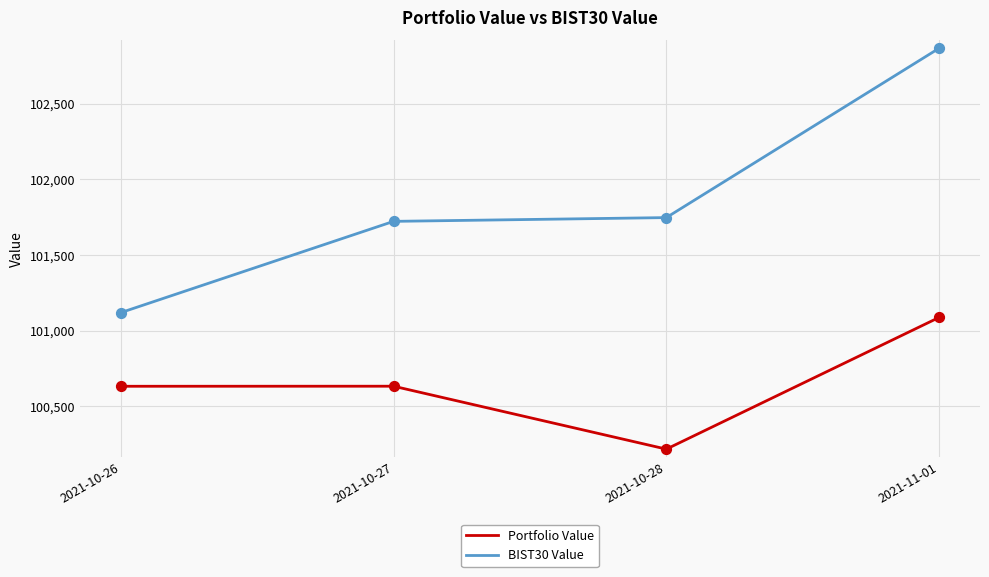

What is the difference between the highest and lowest values at 2021-11-01?

1779.8